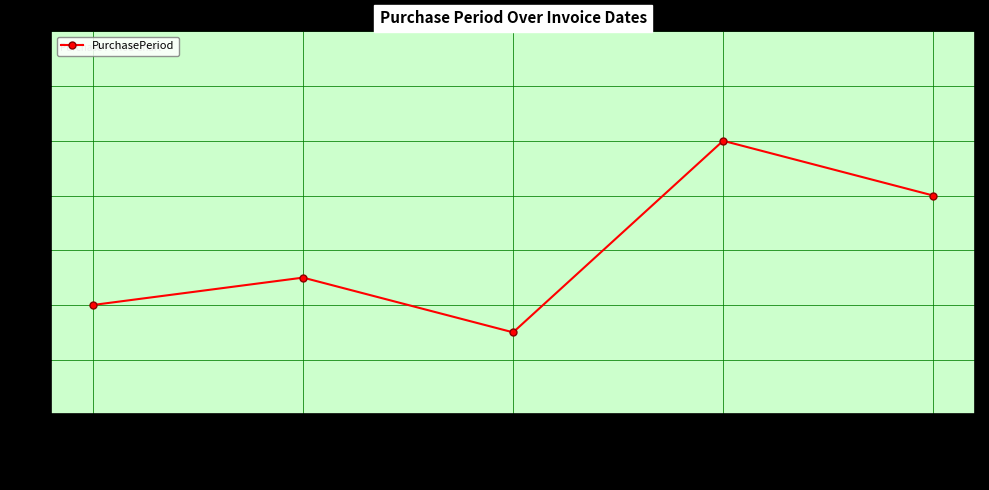

Reading left to right, transcribe all the data shown in this chart.

12	13	11	18	16